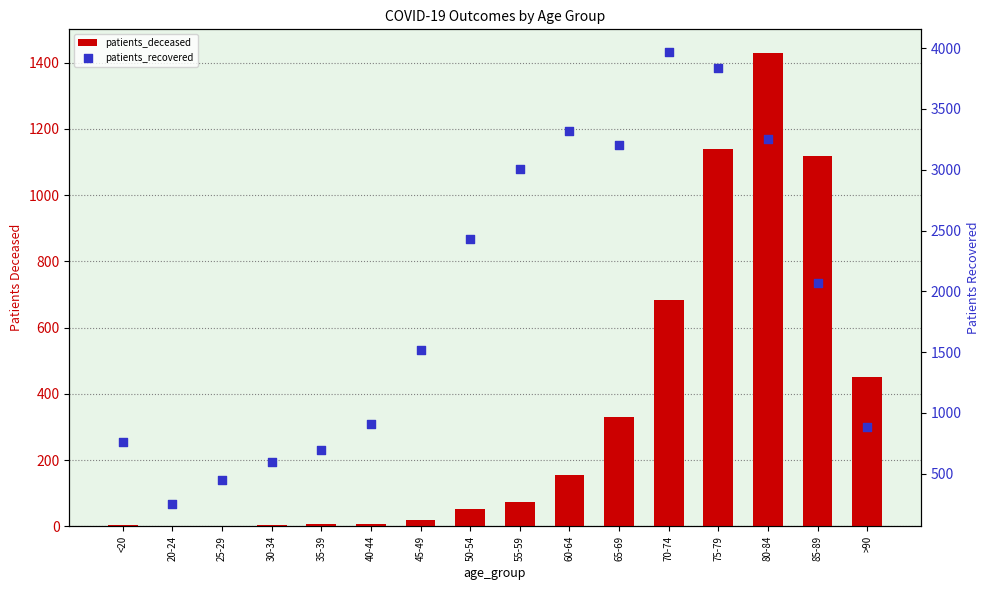

Which series contains the highest Y value?

patients_recovered